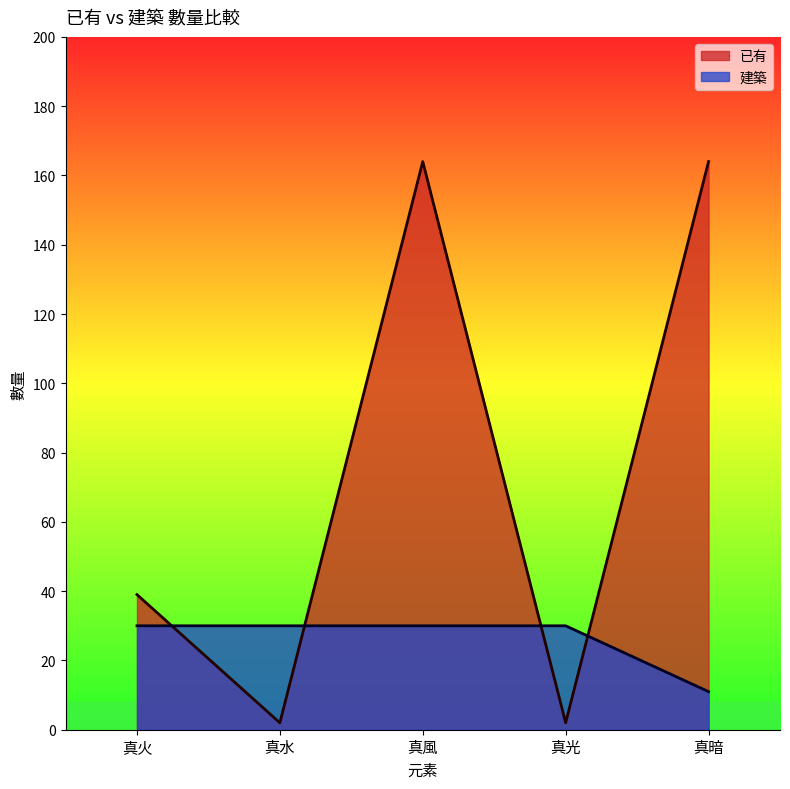

What is the greatest value displayed?

164